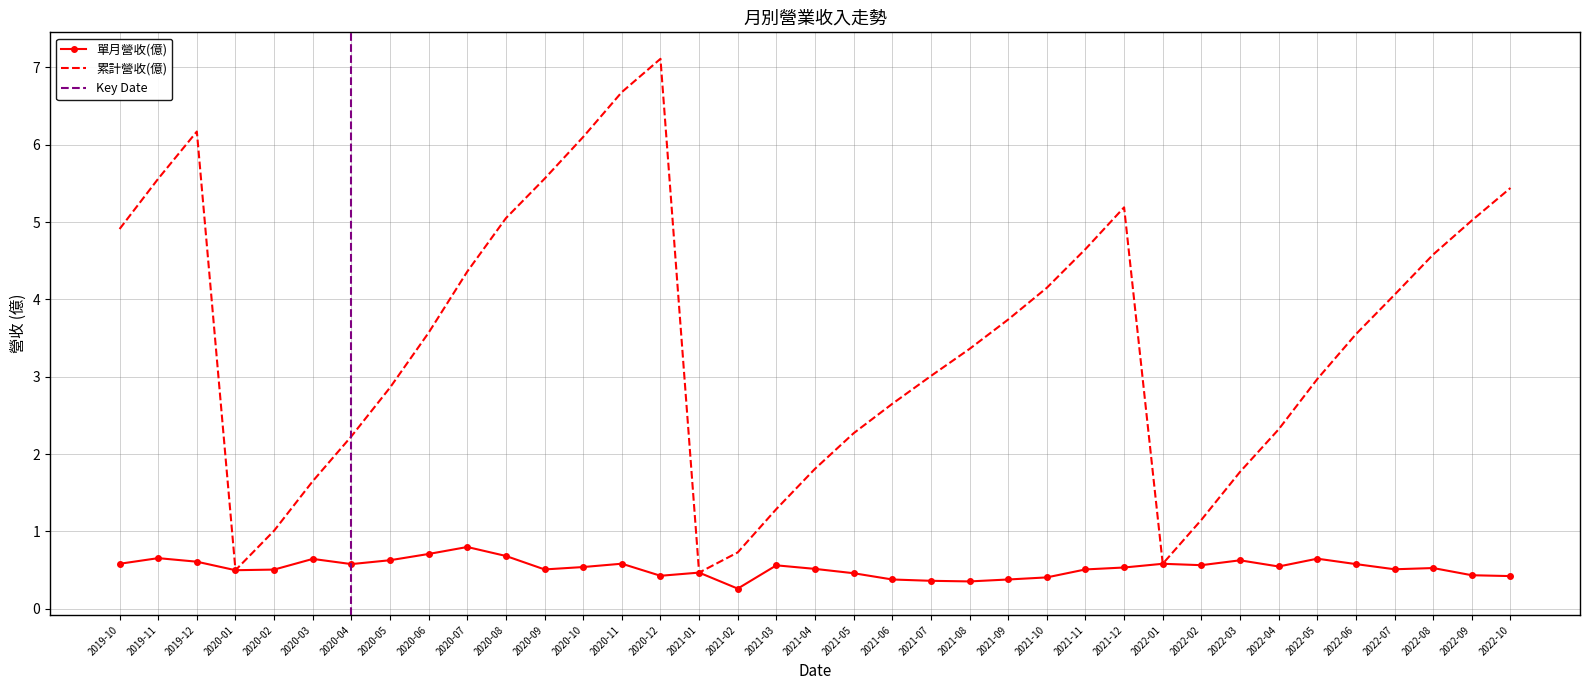

How many data points does each series have?

37